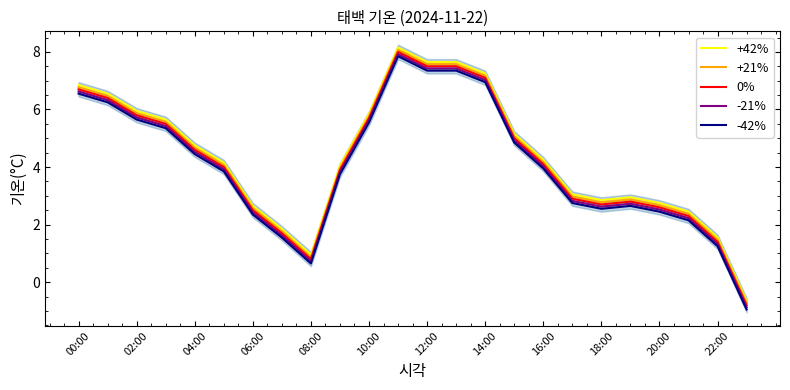

At how many categories does at least one series exceed 3?

15